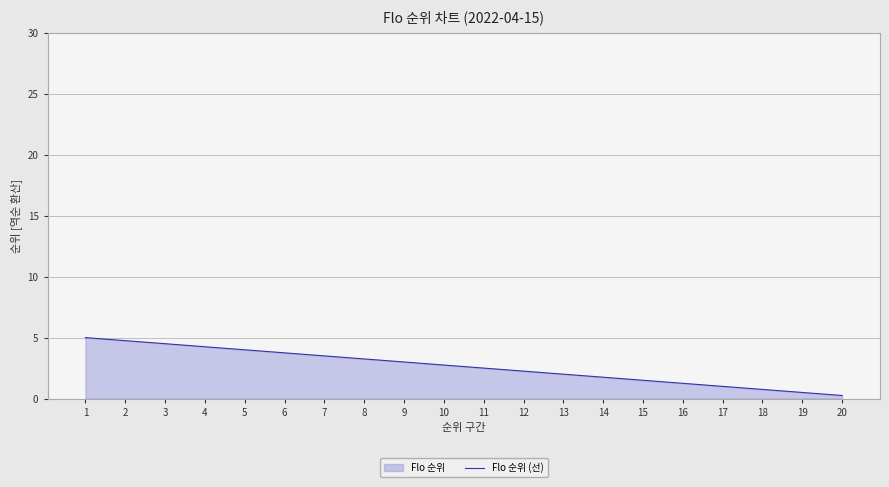

Does the chart display data point markers on the line(s)?

No